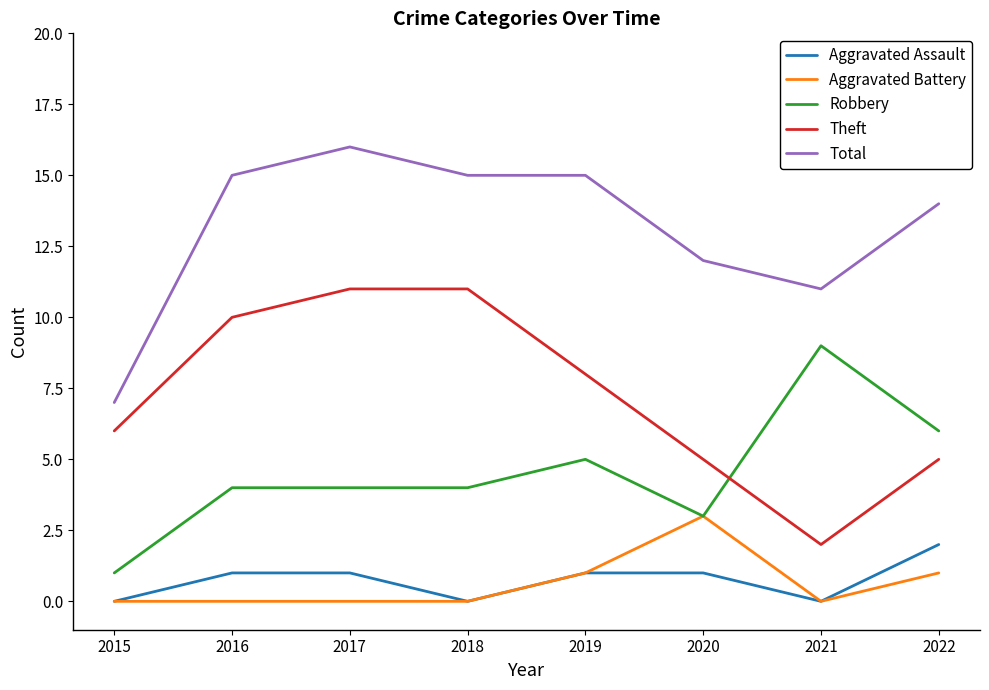

How many lines are shown in the chart?

5